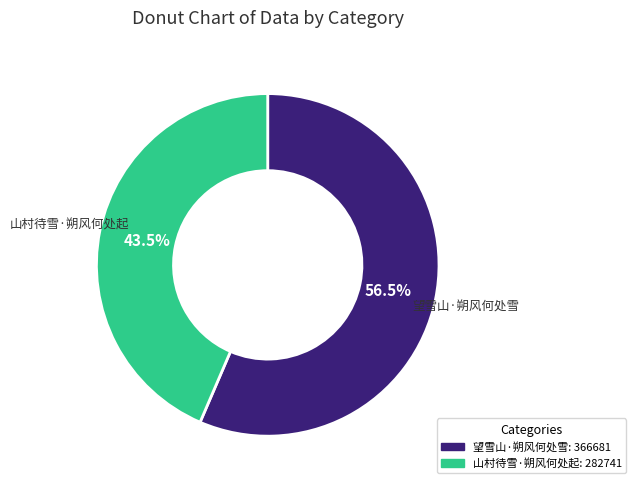

Rank the categories by value from lowest to highest.

山村待雪·朔风何处起, 望雪山·朔风何处雪